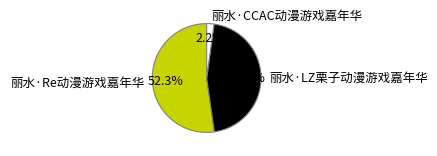

To the nearest percent, what percentage of the pie is 丽水·CCAC动漫游戏嘉年华?

2%